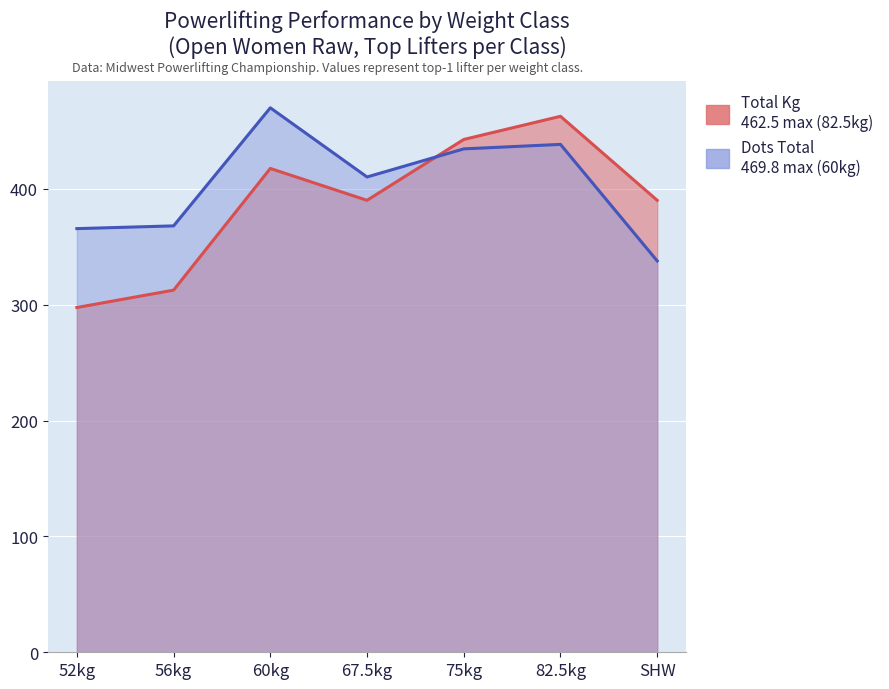

What is the smallest value displayed?

297.5